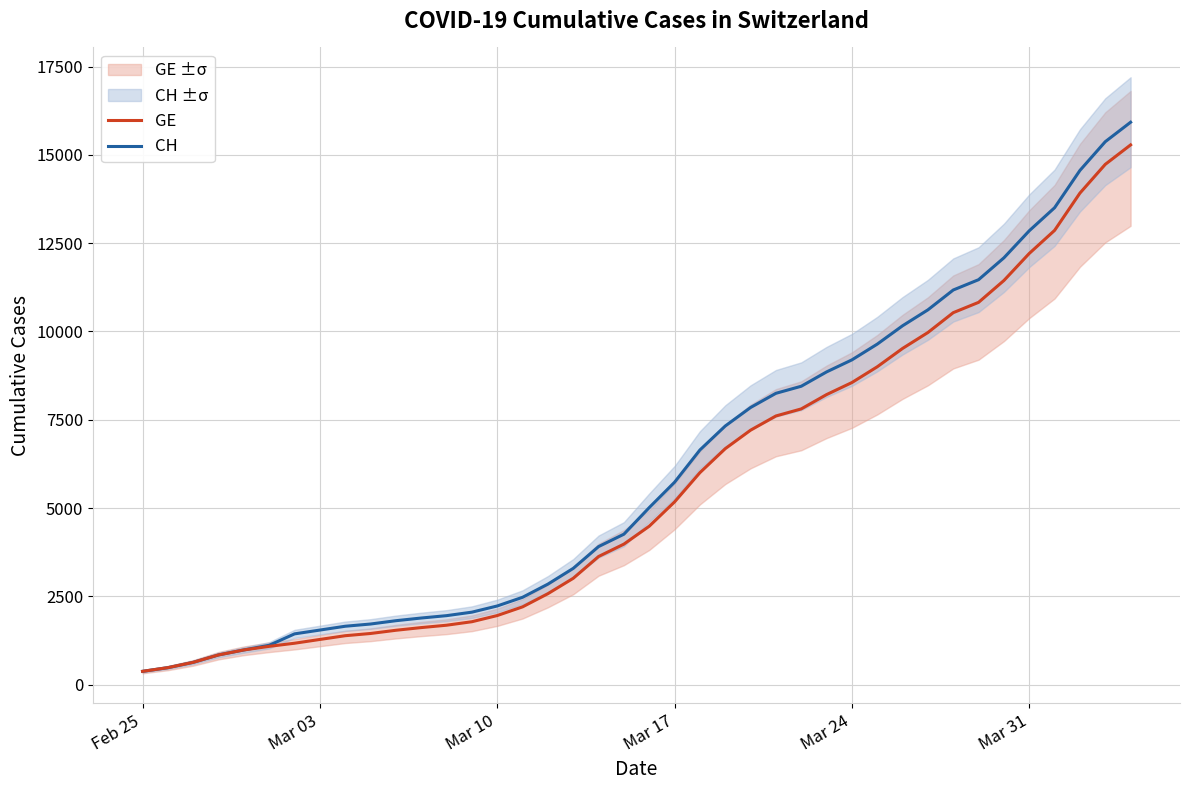

What is the maximum value for GE?

15284